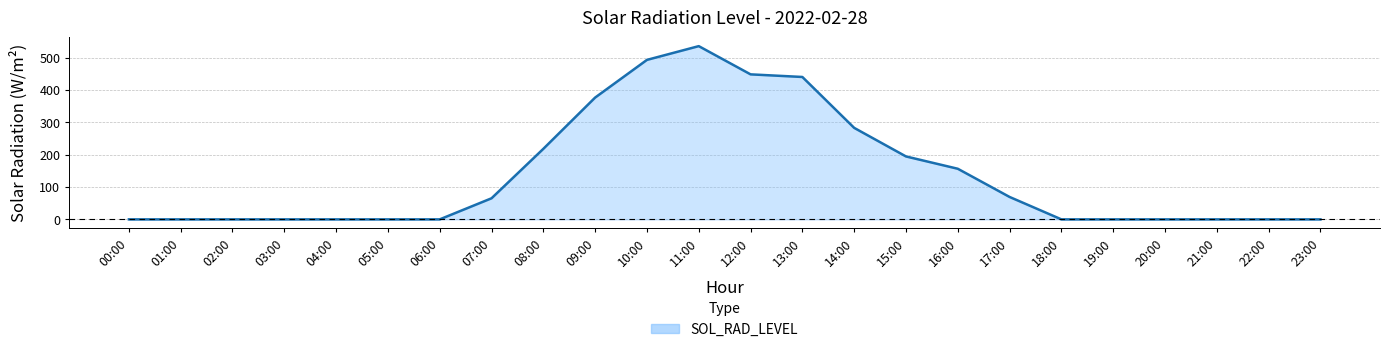

The chart shows a value of 69.3 at 17:00. True or false?

True